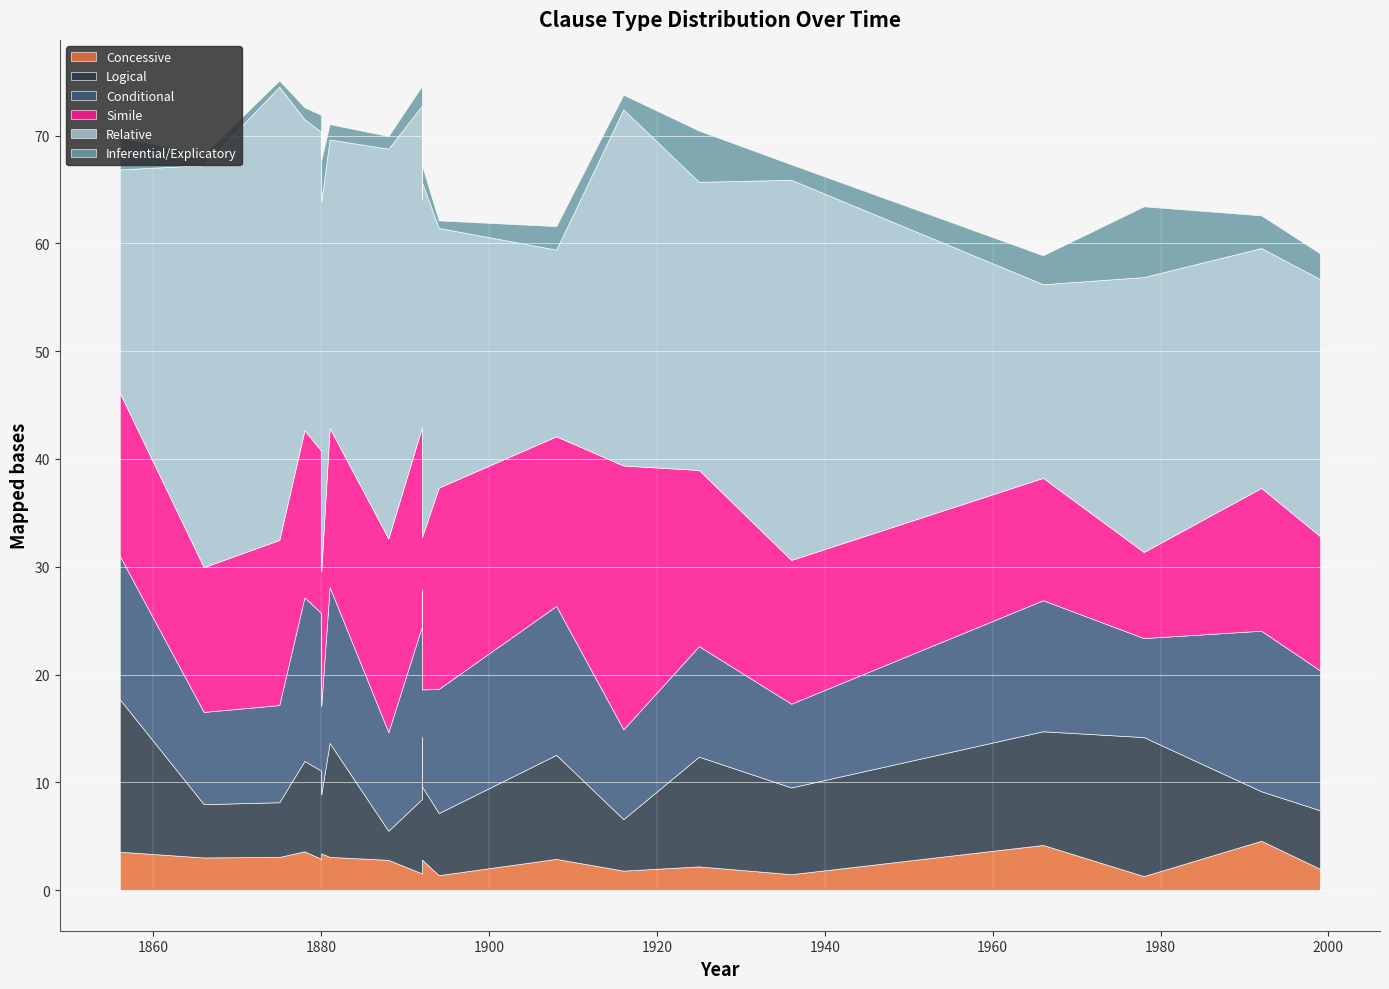

The value of Concessive at 1881 is 3.1. True or false?

True